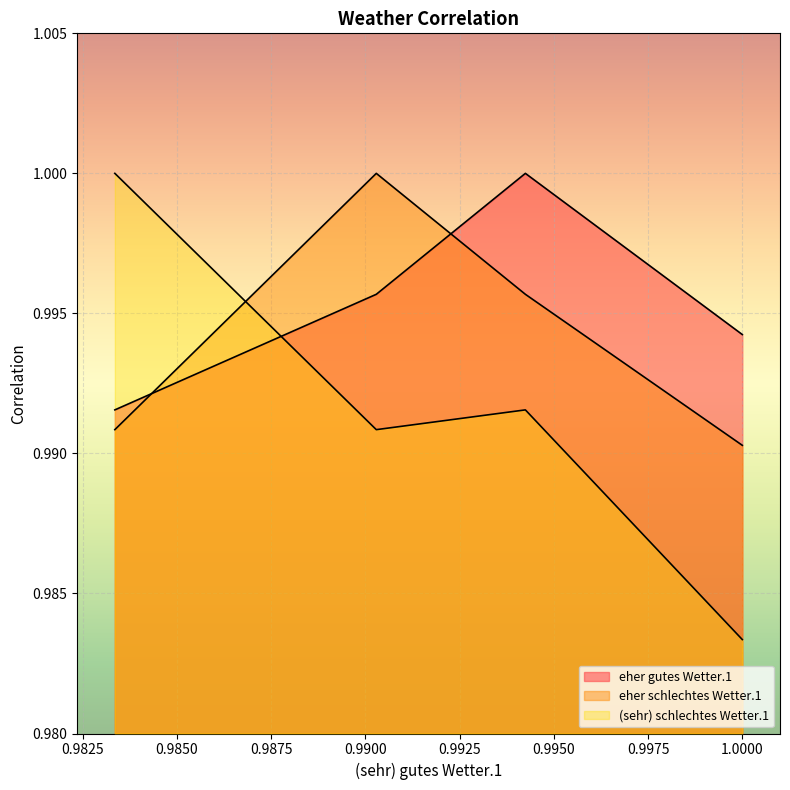

Which series has the largest total across all categories?

eher gutes Wetter.1